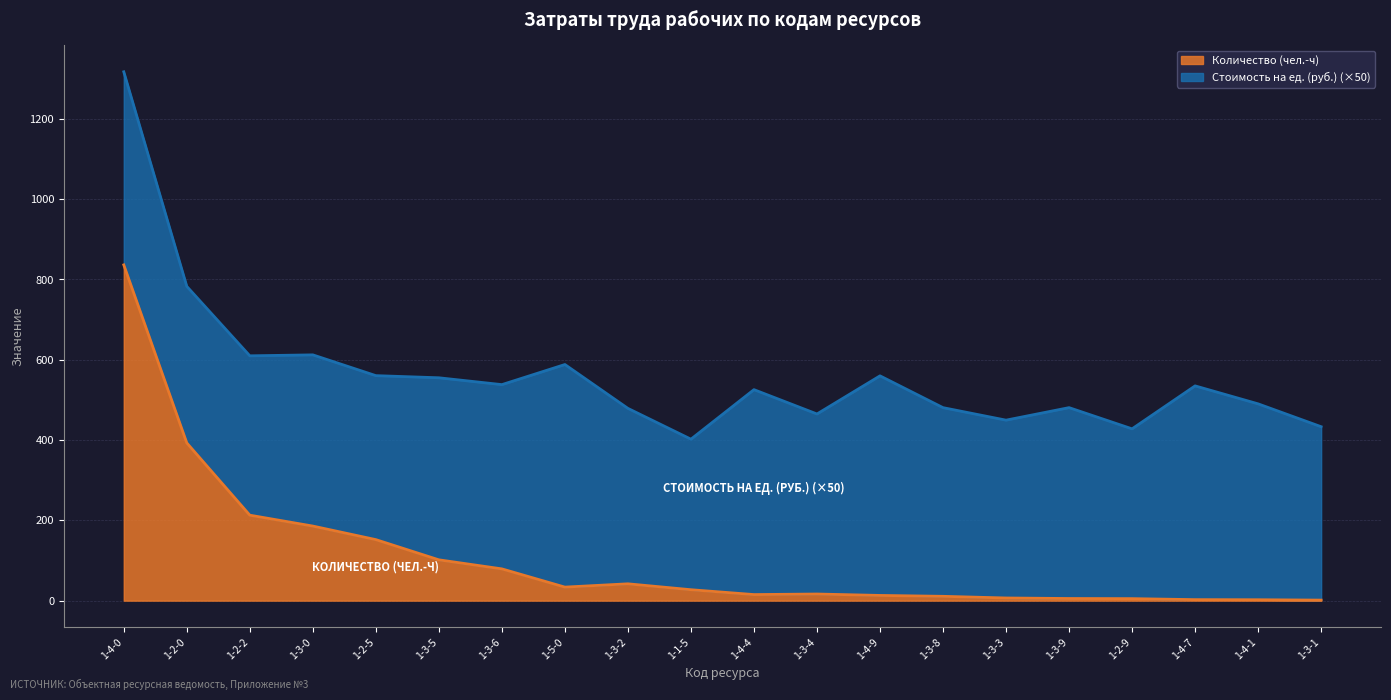

The value at 1-4-9 is 4.2. True or false?

False